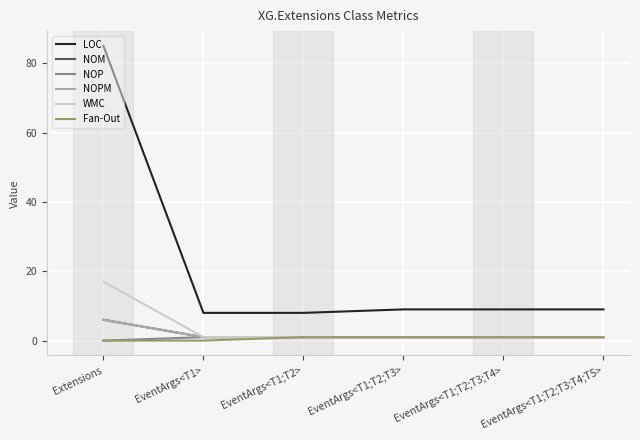

Is this an area chart (filled region under the line)?

No